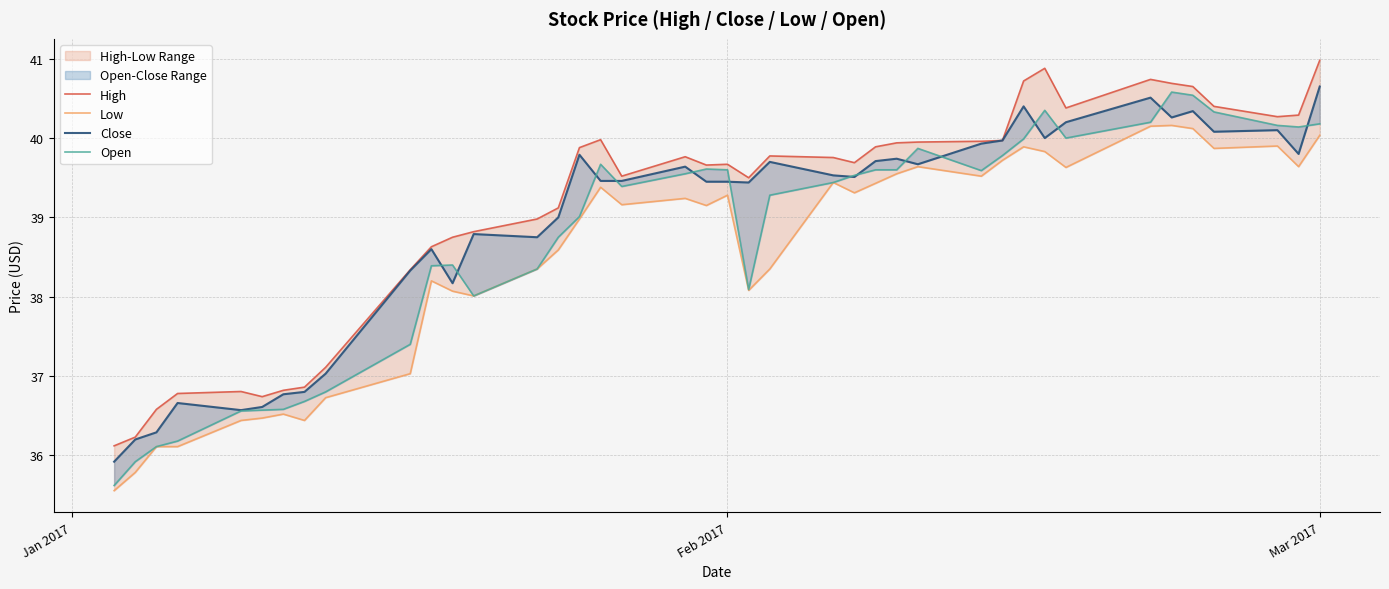

True or false: High and Low cross at least once.

False